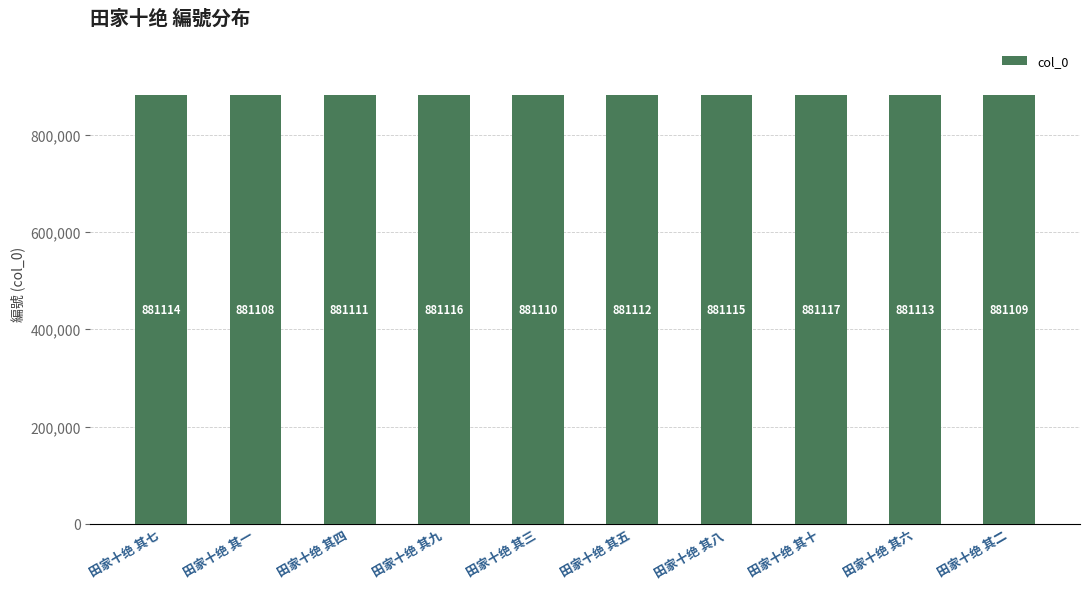

Which label corresponds to the smallest value in the chart?

田家十绝 其一